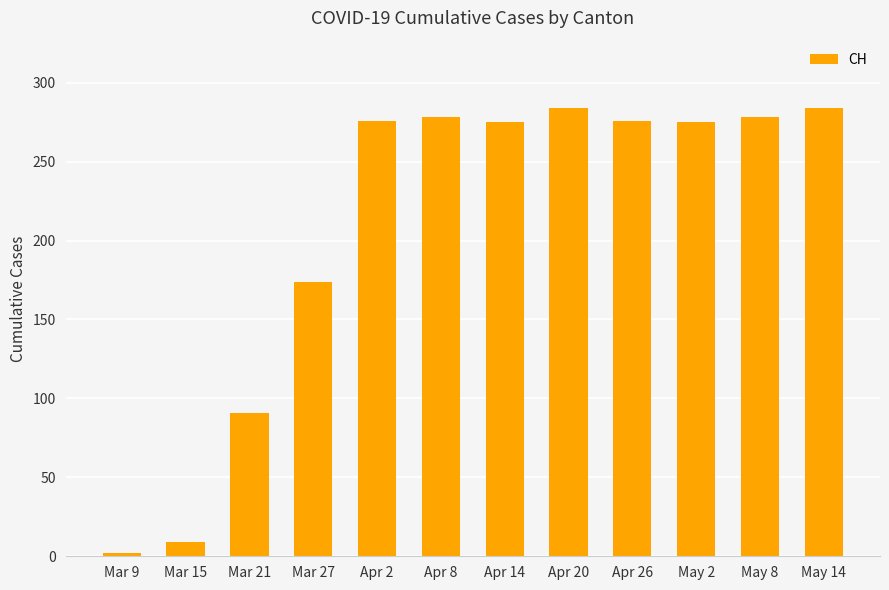

True or false: the data shows 421 at May 14.

False